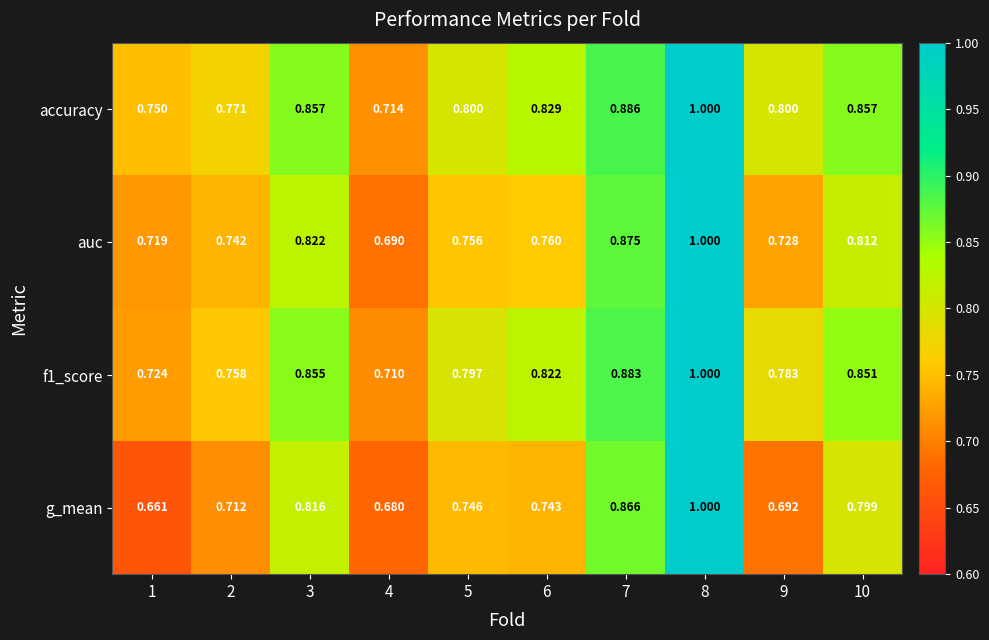

Which series has the largest total across all categories?

accuracy